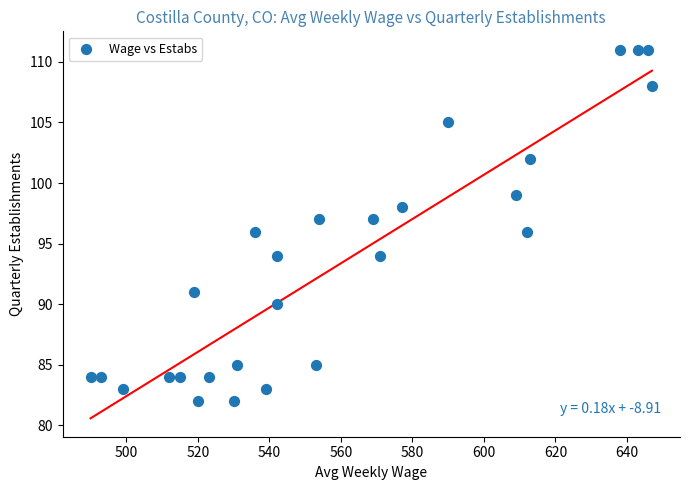

What is the range of Y values (max minus min)?

29